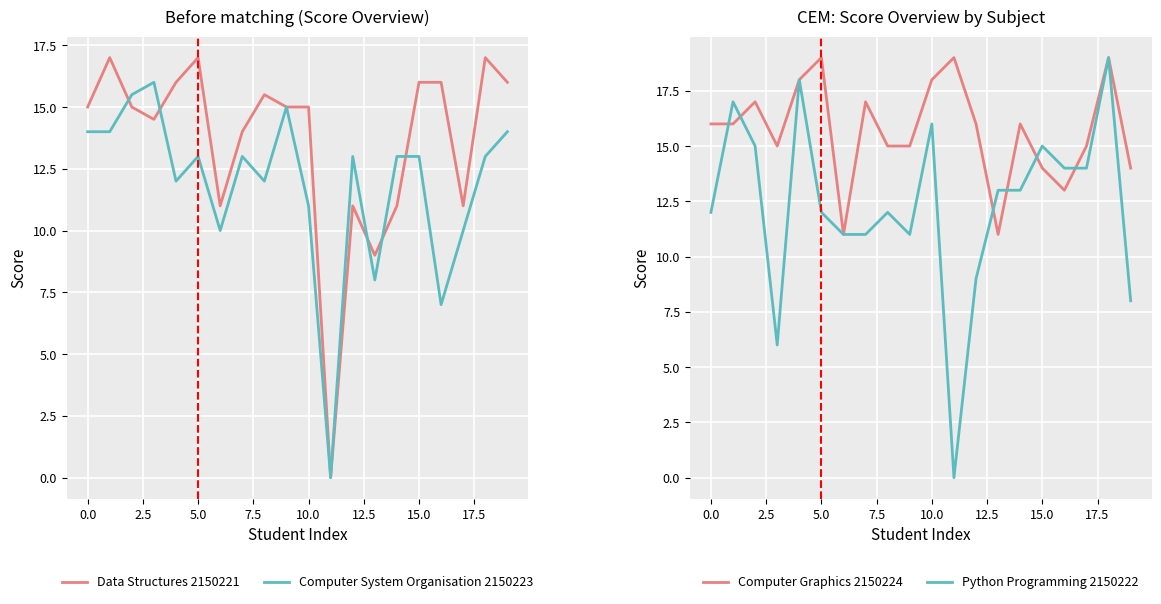

How many lines are shown in the chart?

4